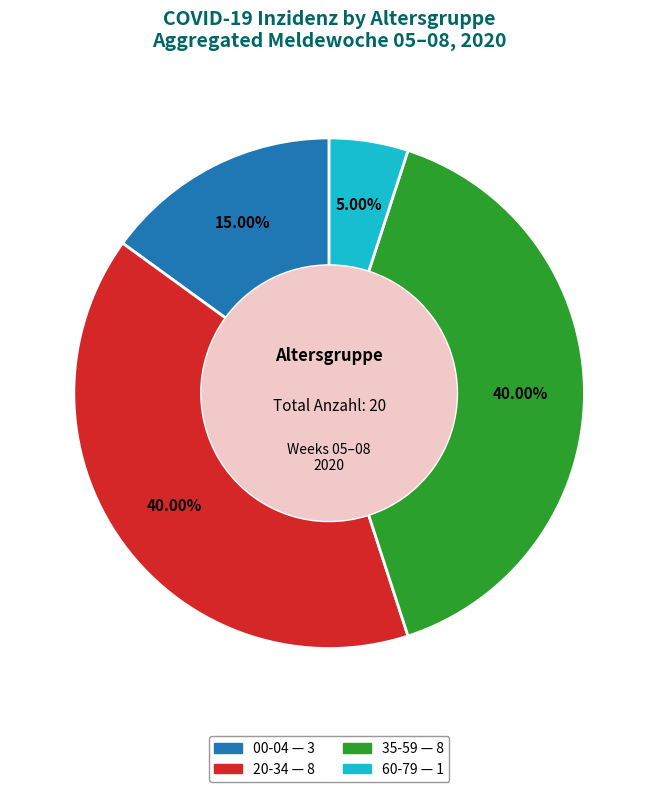

Does any single category account for the majority?

No